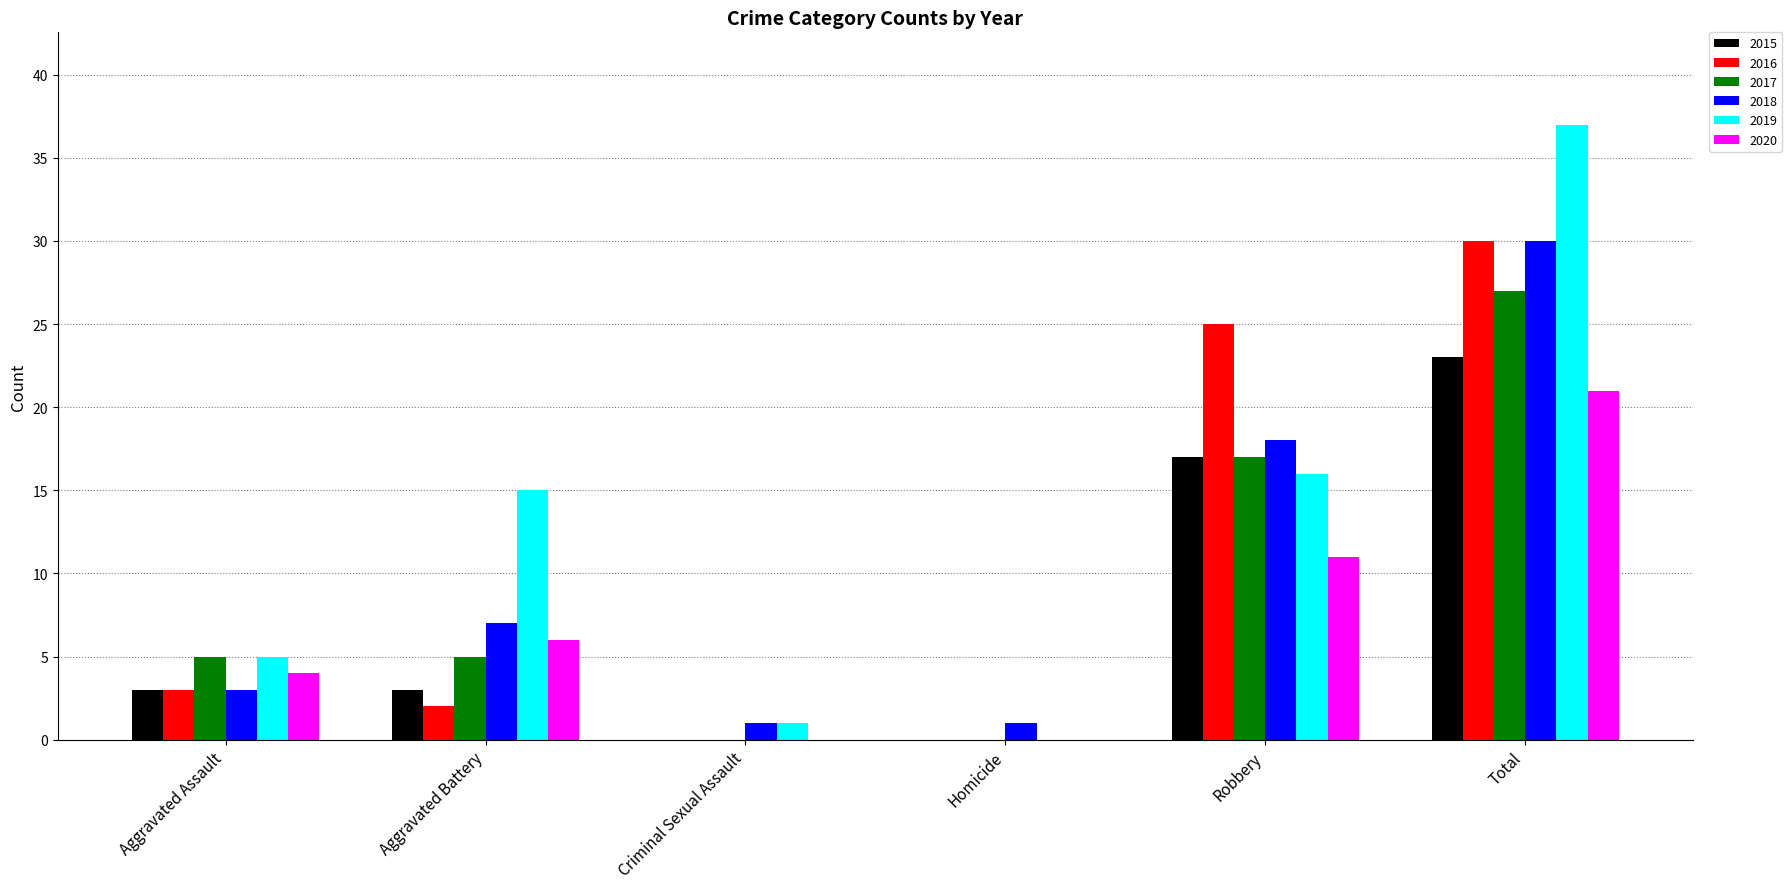

At which category is the sum across all series the highest?

Total